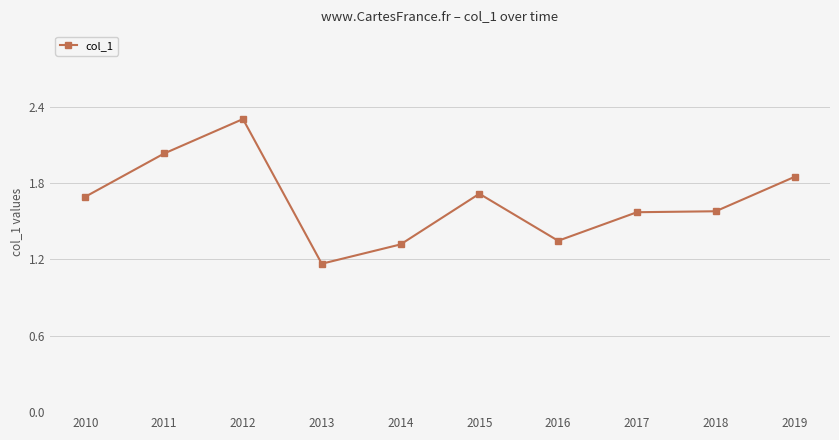

How many series are shown in this chart?

1